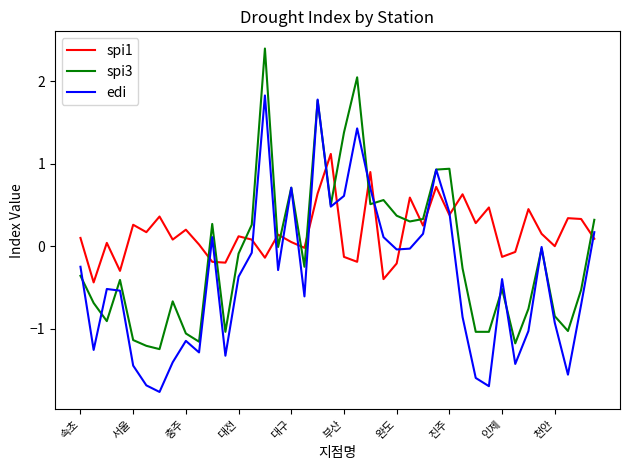

Rank the series by their maximum value, from lowest to highest.

spi1, edi, spi3